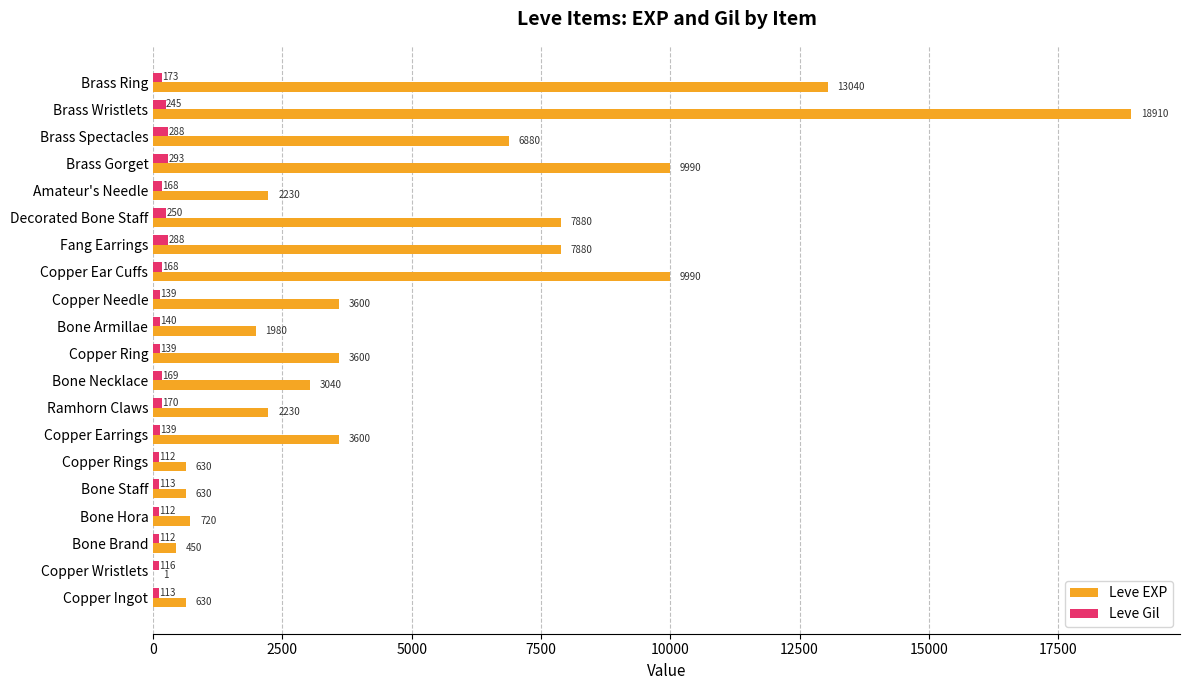

Is it true that Leve Gil equals 113 at Copper Ingot?

True